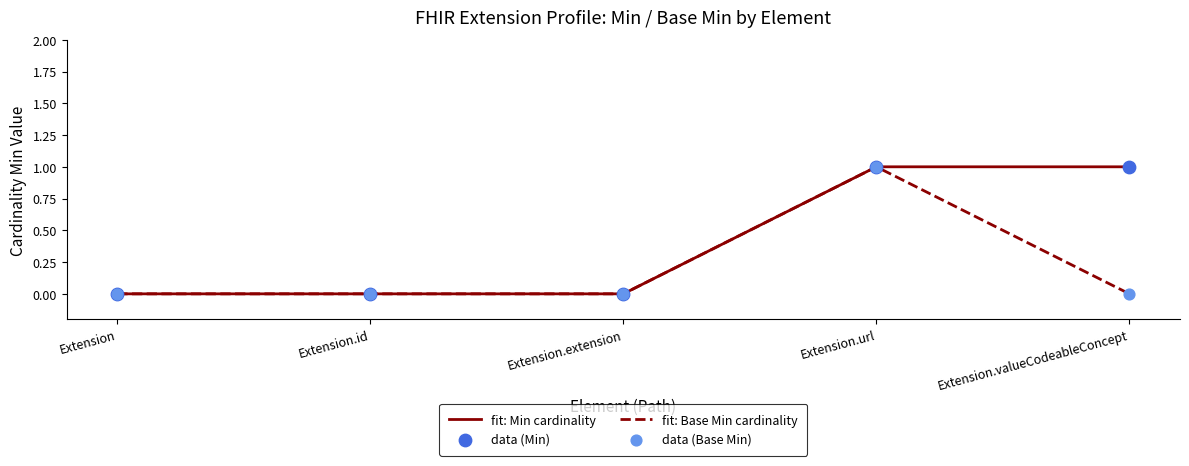

What is the change in value from Extension.id to Extension.valueCodeableConcept?

+1